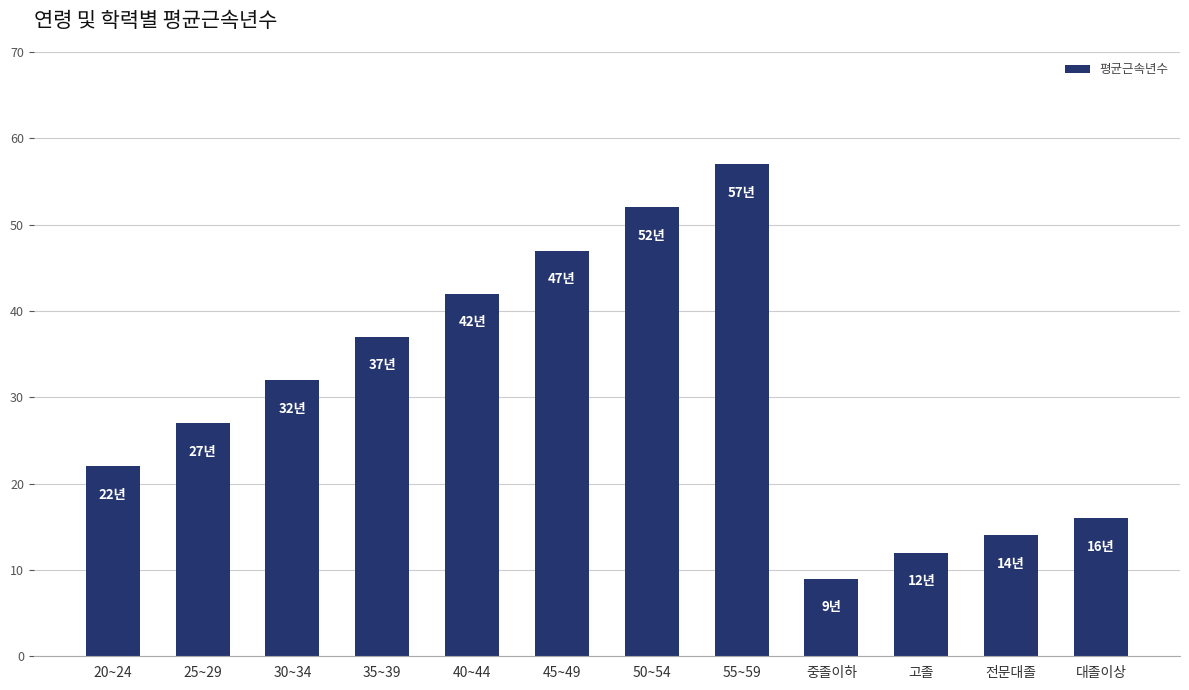

Rank the categories by value from lowest to highest.

중졸이하, 고졸, 전문대졸, 대졸이상, 20~24, 25~29, 30~34, 35~39, 40~44, 45~49, 50~54, 55~59